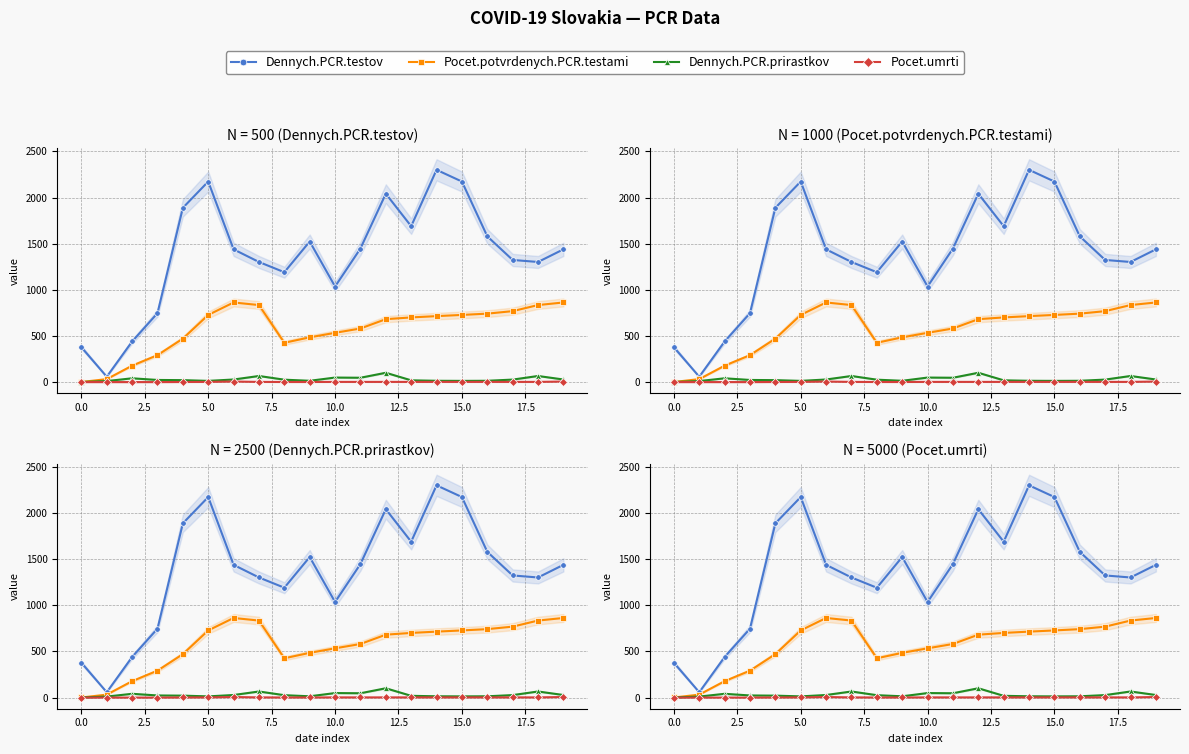

What is the difference between the maximum and second lowest values in the Dennych.PCR.prirastkov series?

90